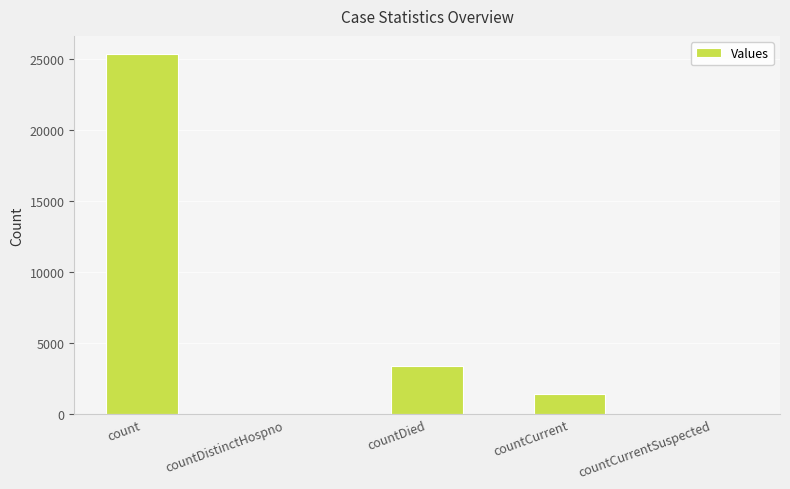

Reading left to right, list all the values displayed in this chart.

25343	0	3427	1391	0